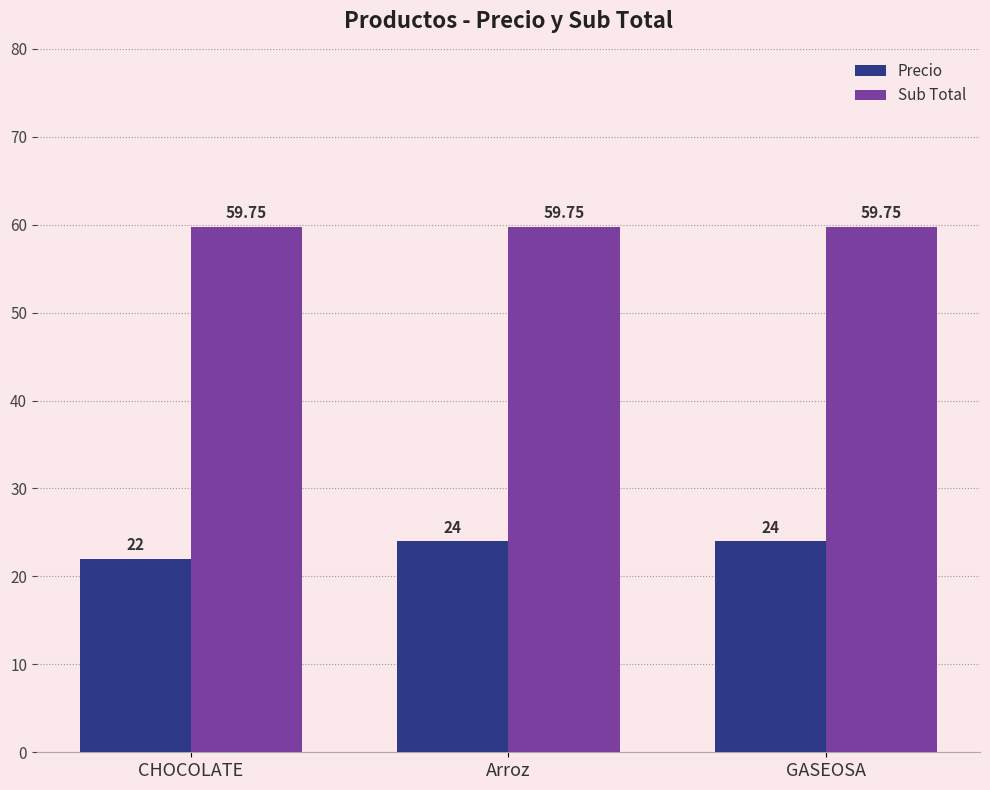

What position from the left is GASEOSA?

3